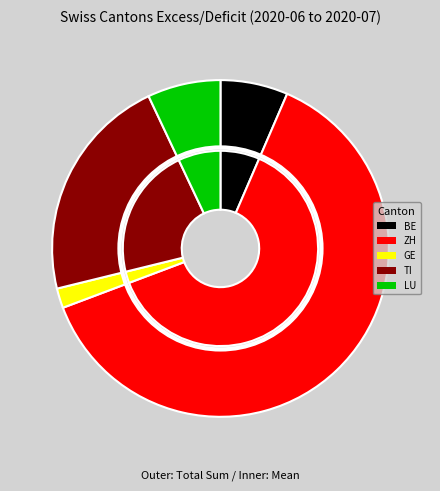

What is the difference between the highest and lowest values at 30?

66